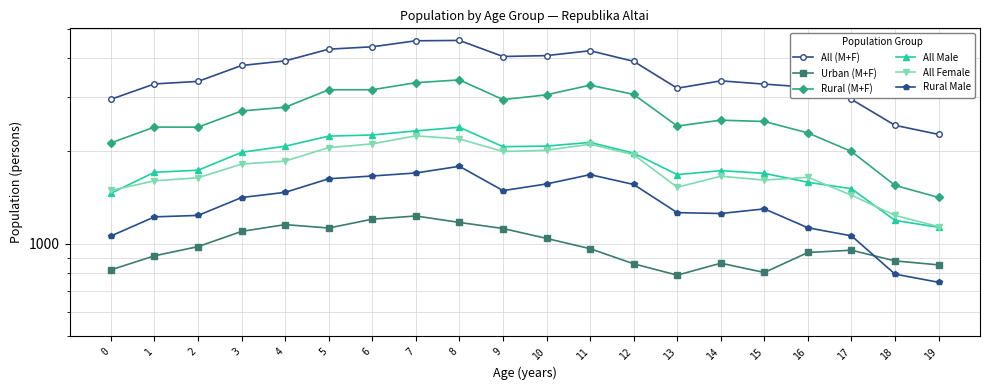

At which category does the chart reach its peak across all series?

8